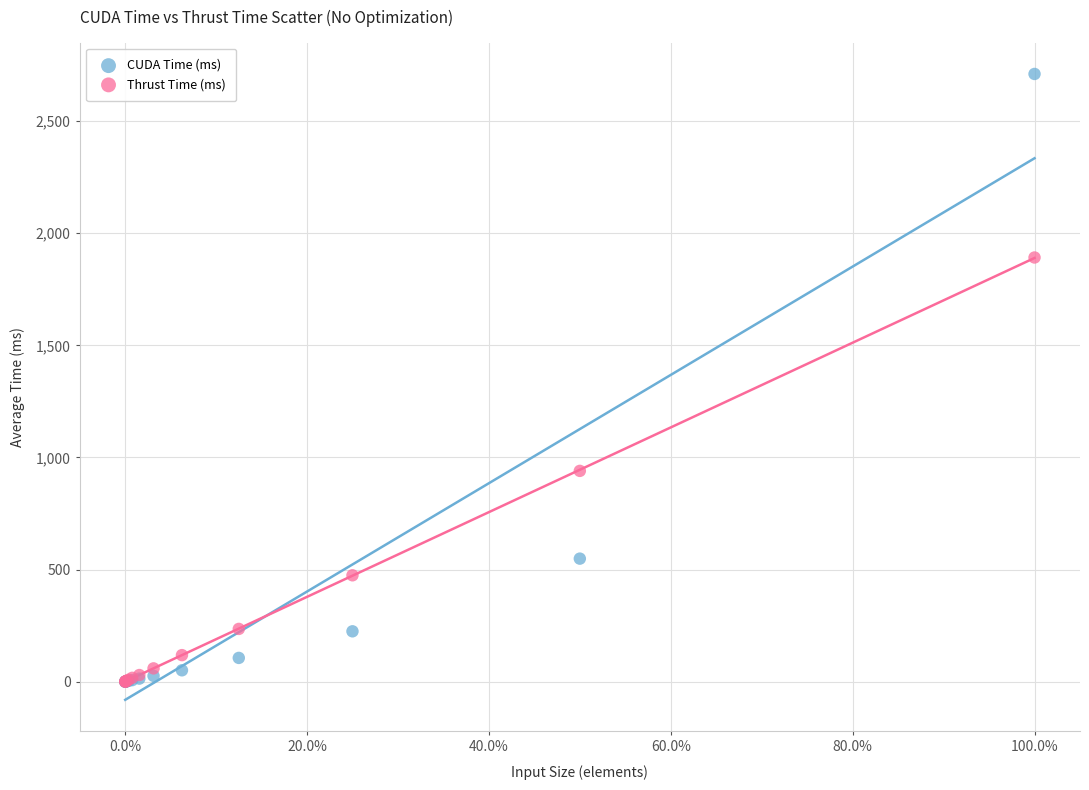

Across all series, what Y value is closest to 1355?

940.2